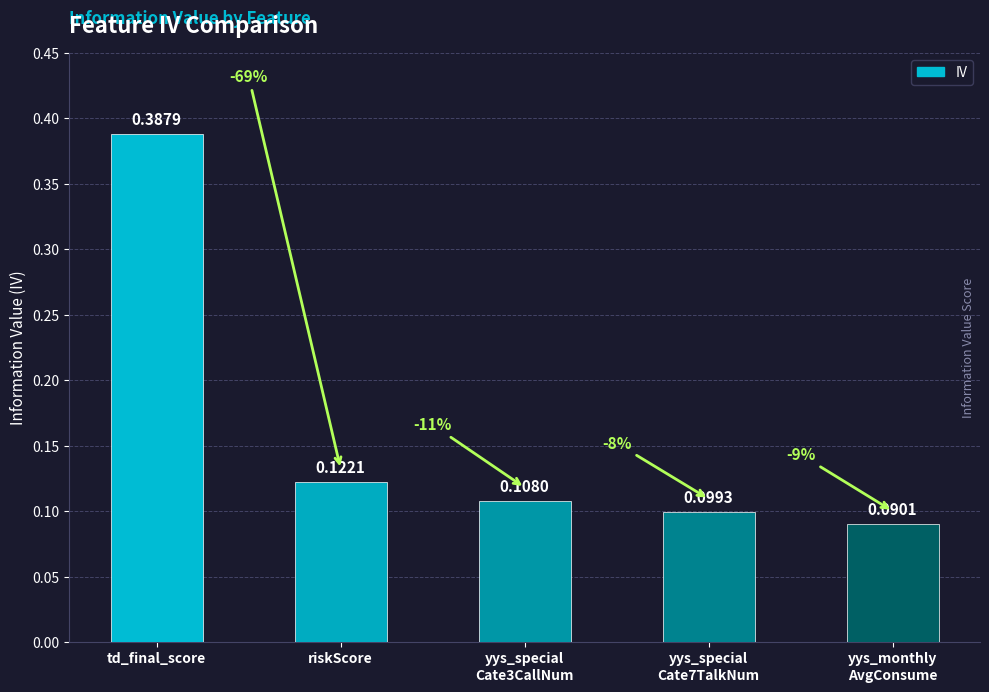

List the labels in order of value, smallest first.

yys_monthly
AvgConsume, yys_special
Cate7TalkNum, yys_special
Cate3CallNum, riskScore, td_final_score